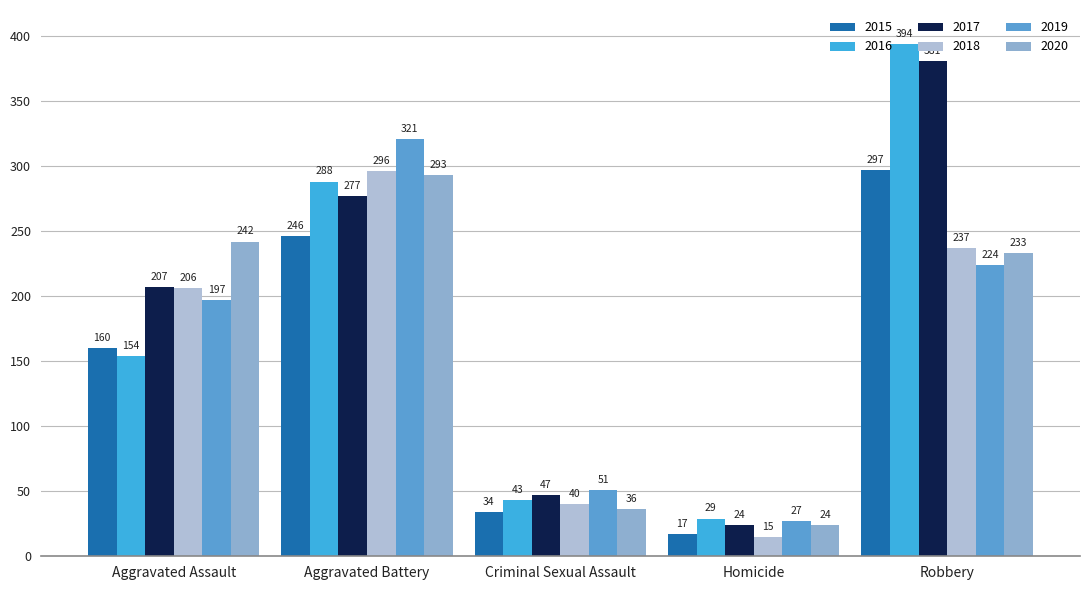

Are the bars grouped side by side (vs. stacked)?

Yes